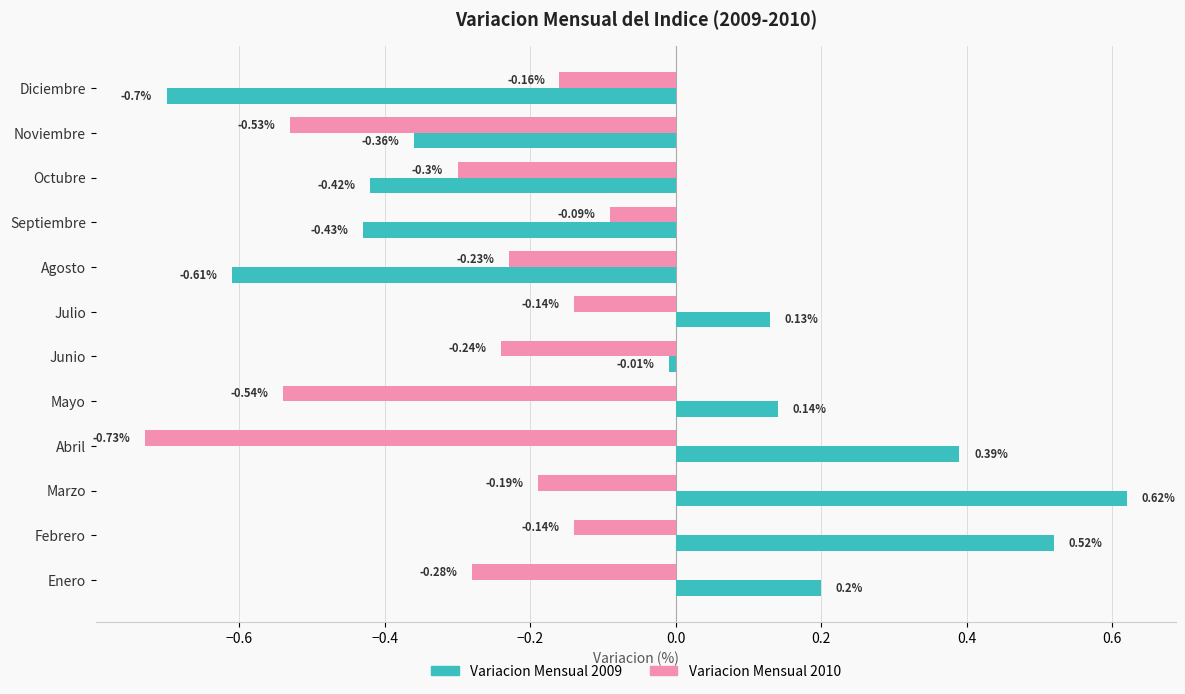

Rank the series by their average value, from lowest to highest.

Variacion Mensual 2010, Variacion Mensual 2009